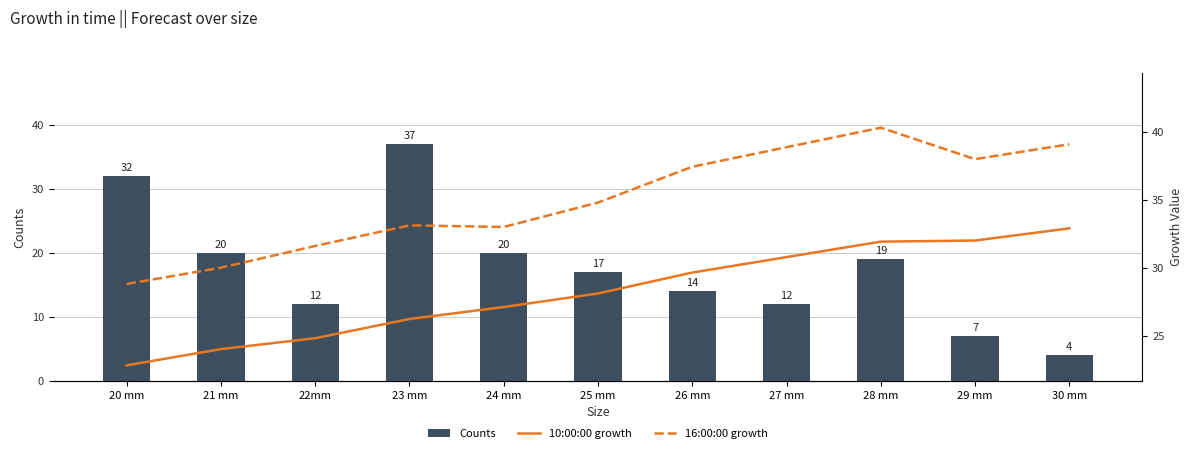

At which label does 16:00:00 growth first exceed 34?

25 mm